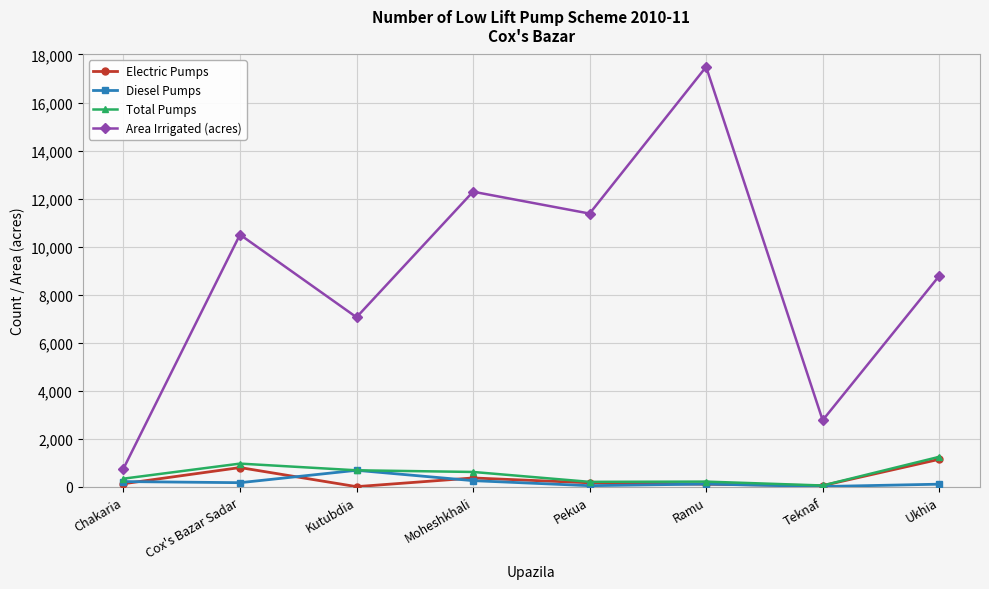

What is the average value of the Area Irrigated (acres) series?

8874